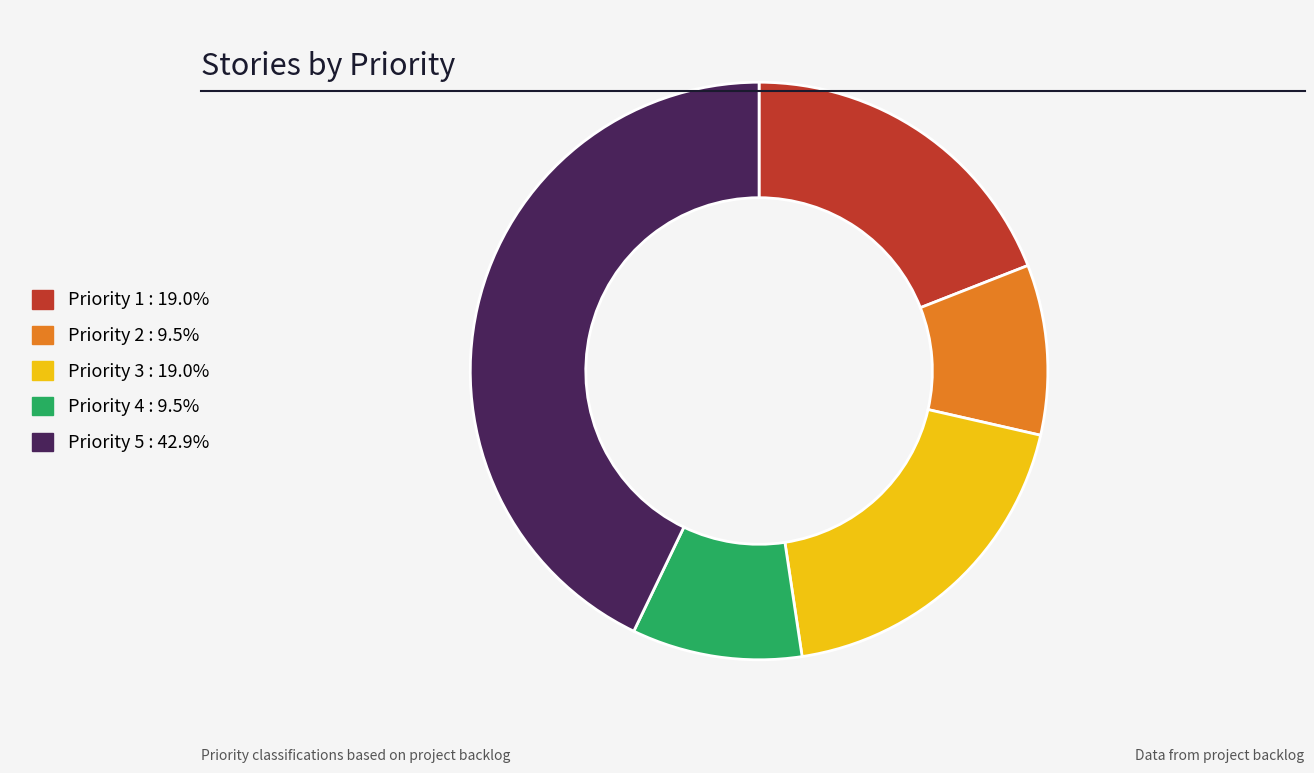

Which slice is the largest?

Priority 5